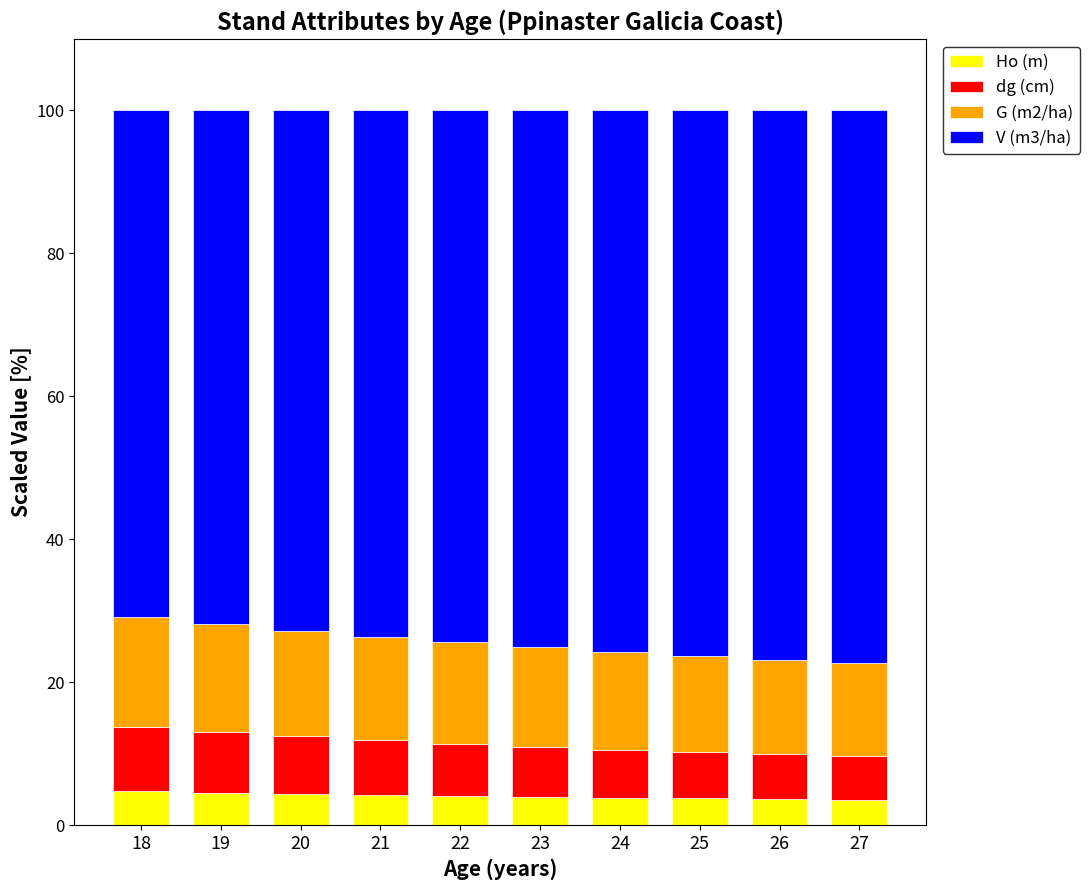

What is the total value across all series at 18?

100.0